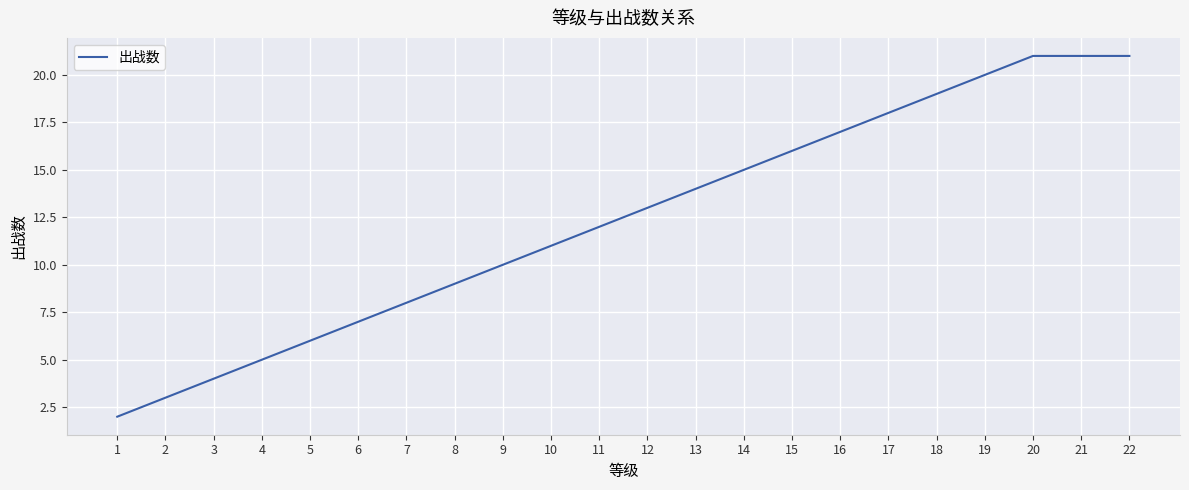

What is the minimum value shown in the chart?

2